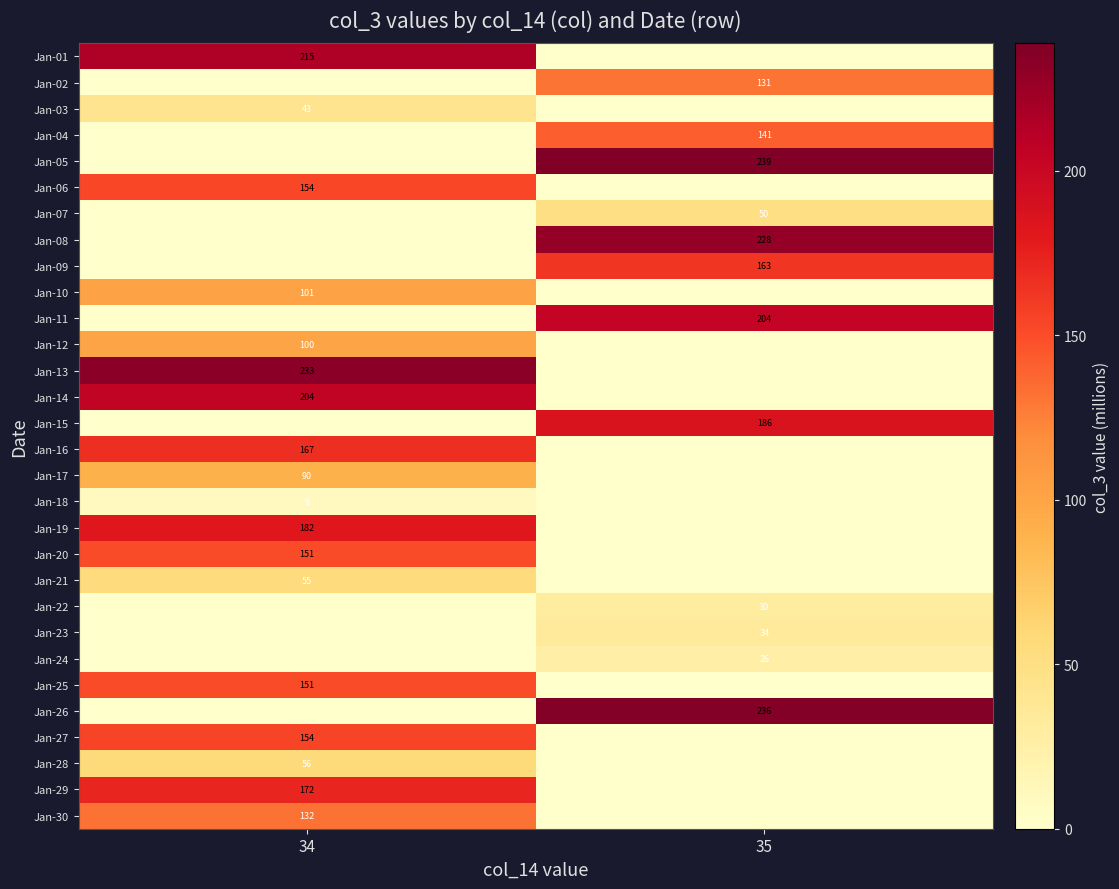

Is it true that Jan-24 equals 26 at 35?

True